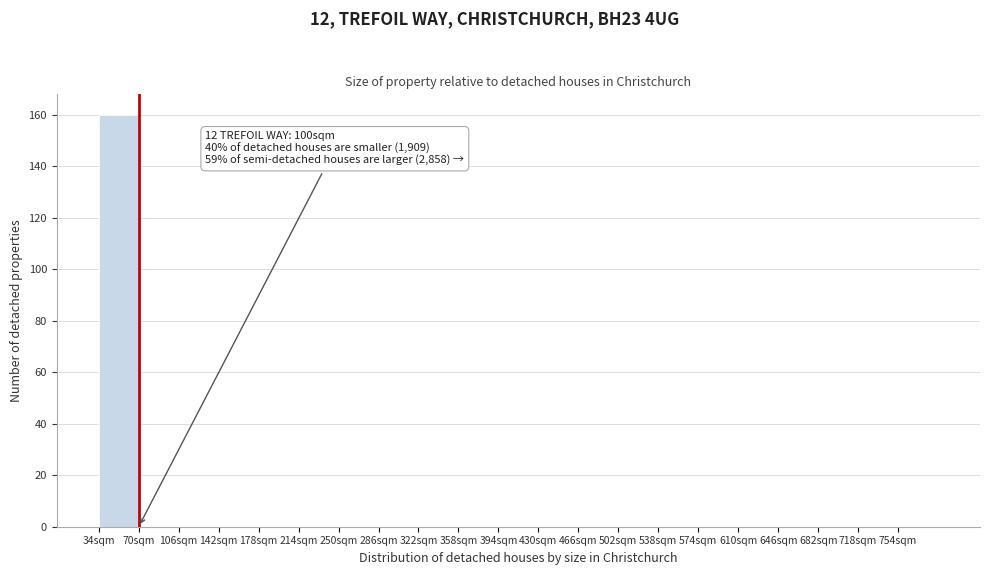

Reading left to right, transcribe all the data shown in this chart.

34sqm=160	70sqm=0	106sqm=0	142sqm=0	178sqm=0	214sqm=0	250sqm=0	286sqm=0	322sqm=0	358sqm=0	394sqm=0	430sqm=0	466sqm=0	502sqm=0	538sqm=0	574sqm=0	610sqm=0	646sqm=0	682sqm=0	718sqm=0	754sqm=0